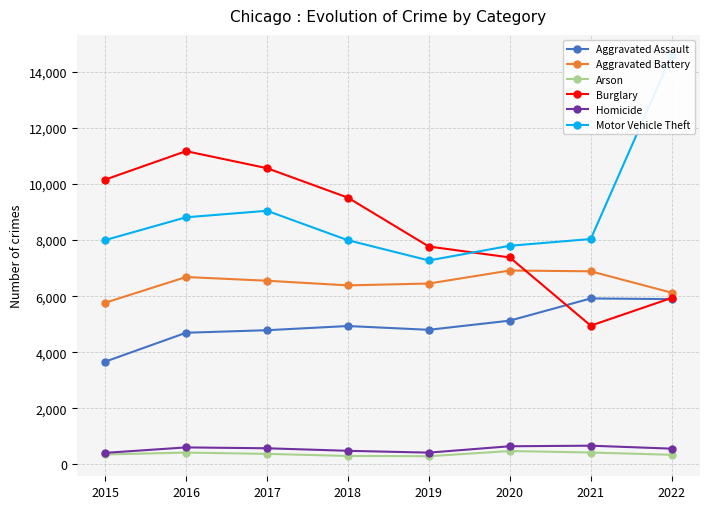

True or false: Arson and Motor Vehicle Theft cross at least once.

False